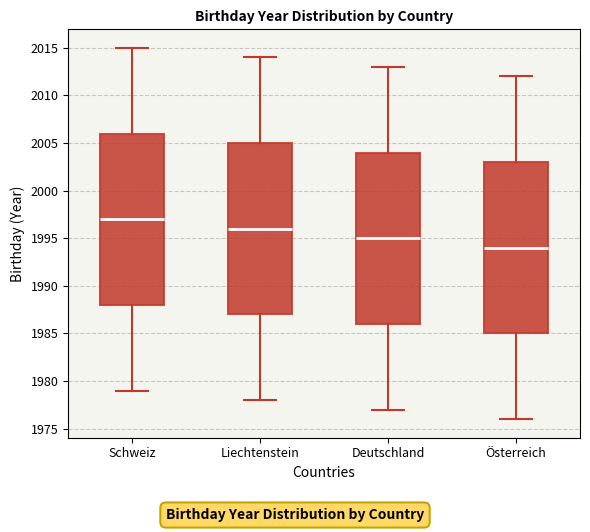

Reading left to right, read every box against the y-axis: the position of its median line, the range the box covers, and the ends of its whiskers. The values are not printed on the chart, so give them approximately, as read against the axis.

Schweiz: median 1997, box 1988 to 2006, whiskers 1979 to 2015
Liechtenstein: median 1996, box 1987 to 2005, whiskers 1978 to 2014
Deutschland: median 1995, box 1986 to 2004, whiskers 1977 to 2013
Österreich: median 1994, box 1985 to 2003, whiskers 1976 to 2012